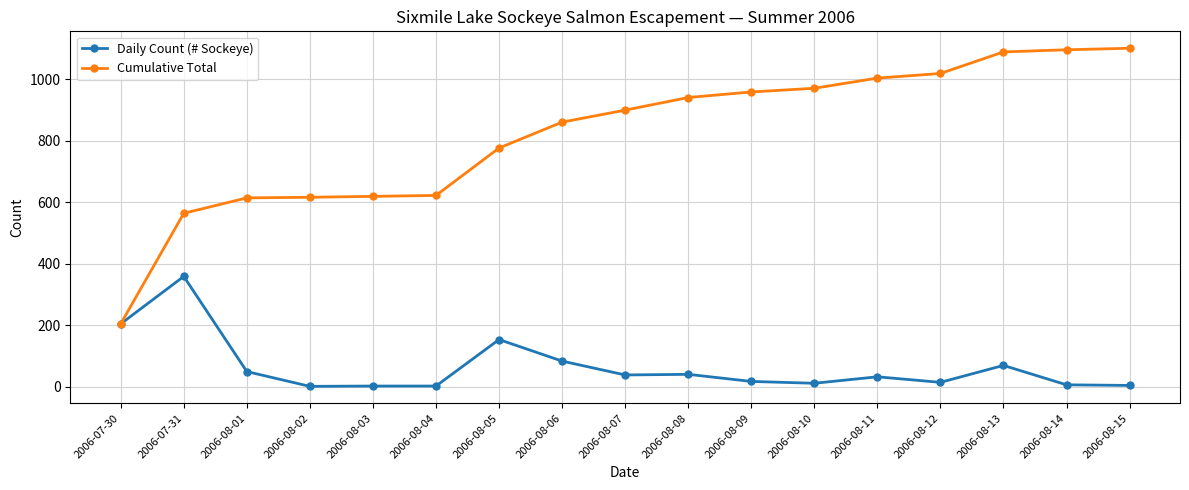

Is this an area chart (filled region under the line)?

No